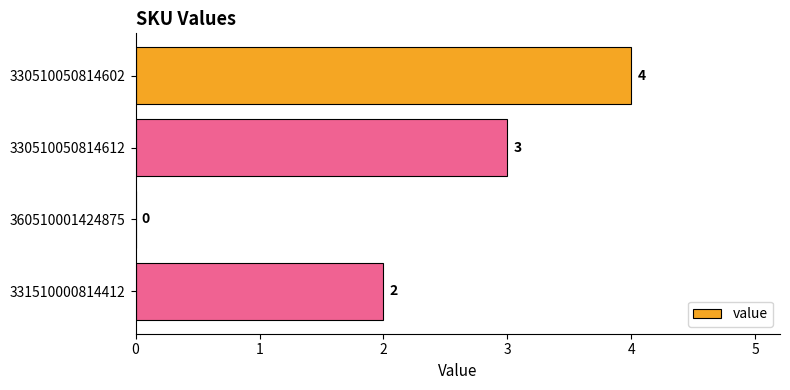

How many values are above zero?

3